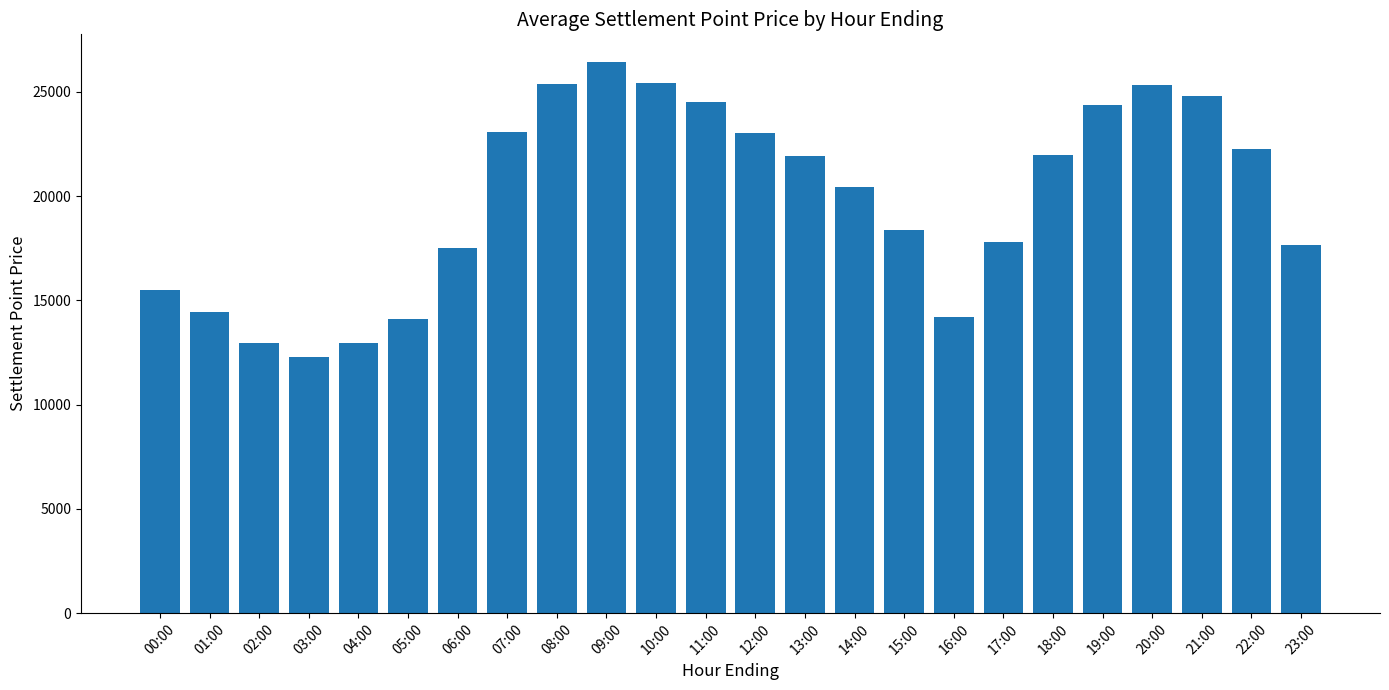

What is the difference between the values at 13:00 and 11:00?

2620